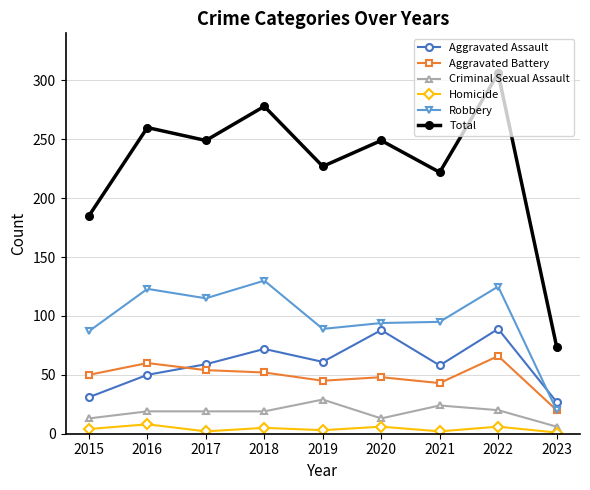

Does the chart have visible grid lines?

Yes